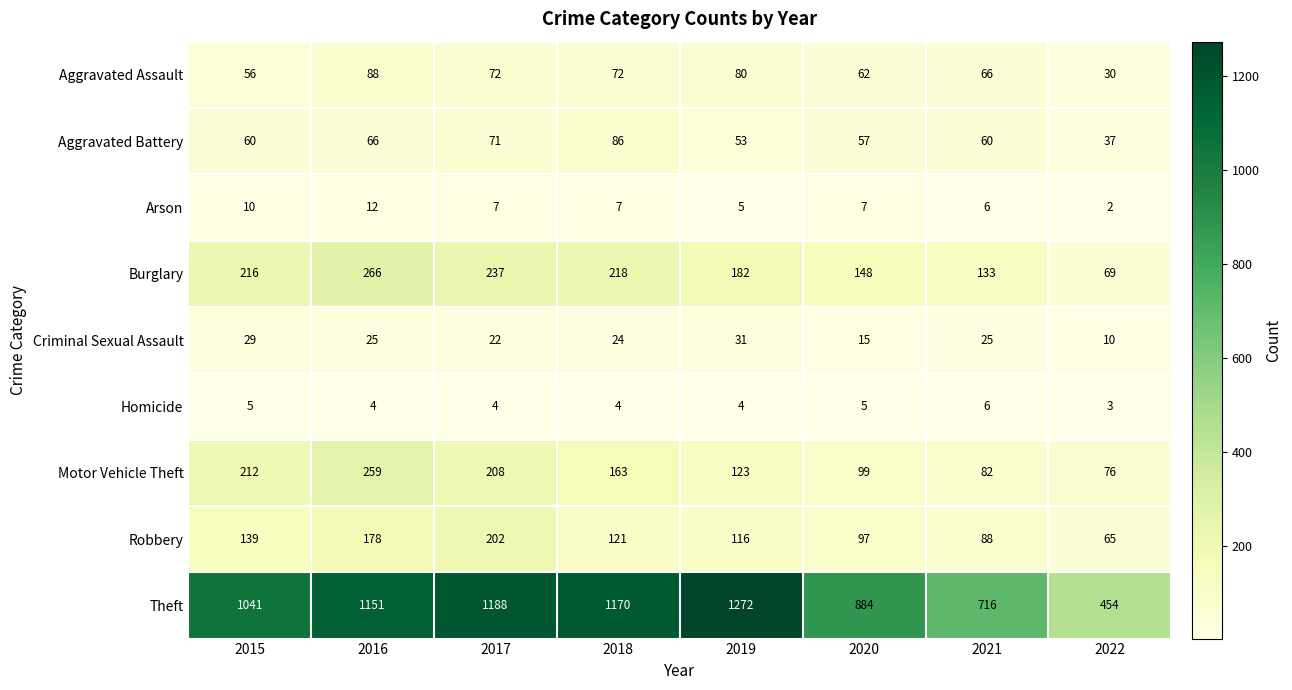

At 2018, list the series in order from smallest to largest.

Homicide, Arson, Criminal Sexual Assault, Aggravated Assault, Aggravated Battery, Robbery, Motor Vehicle Theft, Burglary, Theft